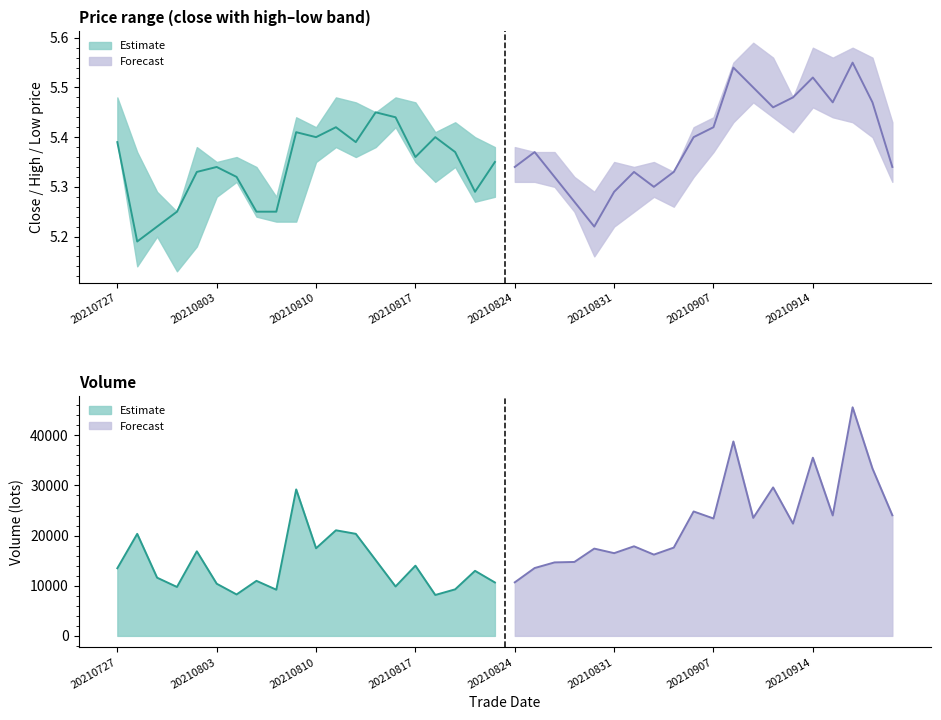

In low, how many points are lower than both neighbors (excluding endpoints)?

8